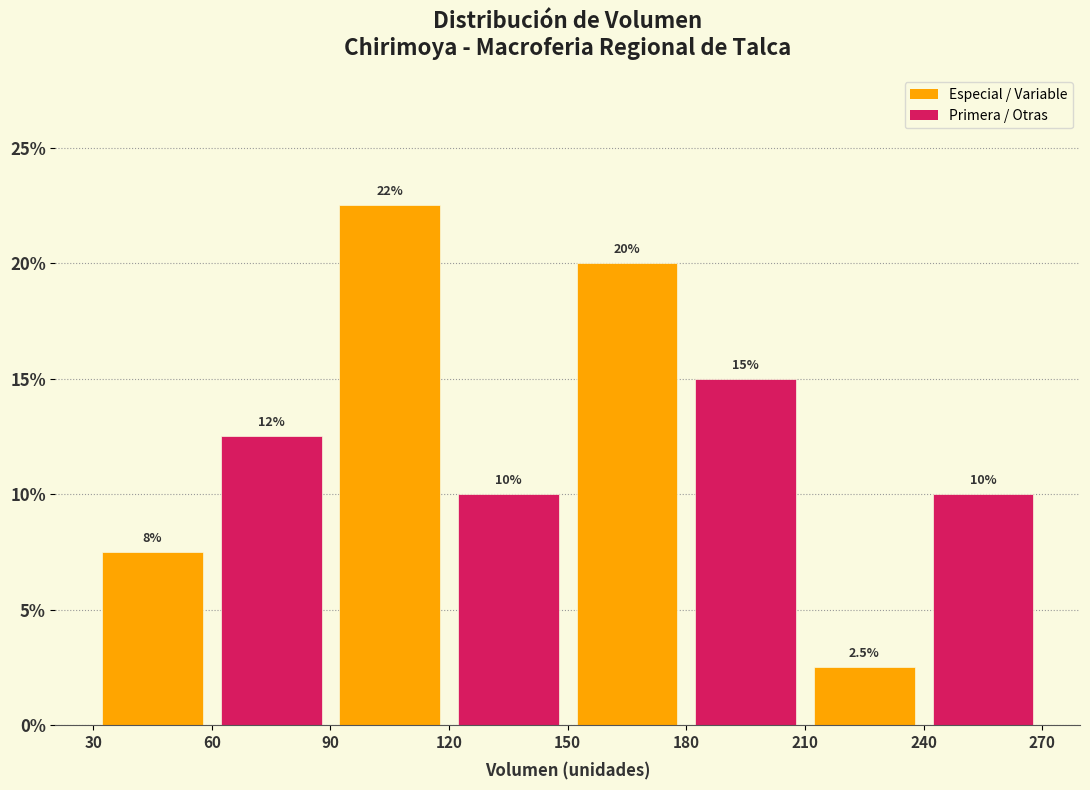

Which range on the x-axis has the tallest bar?

90 to 120